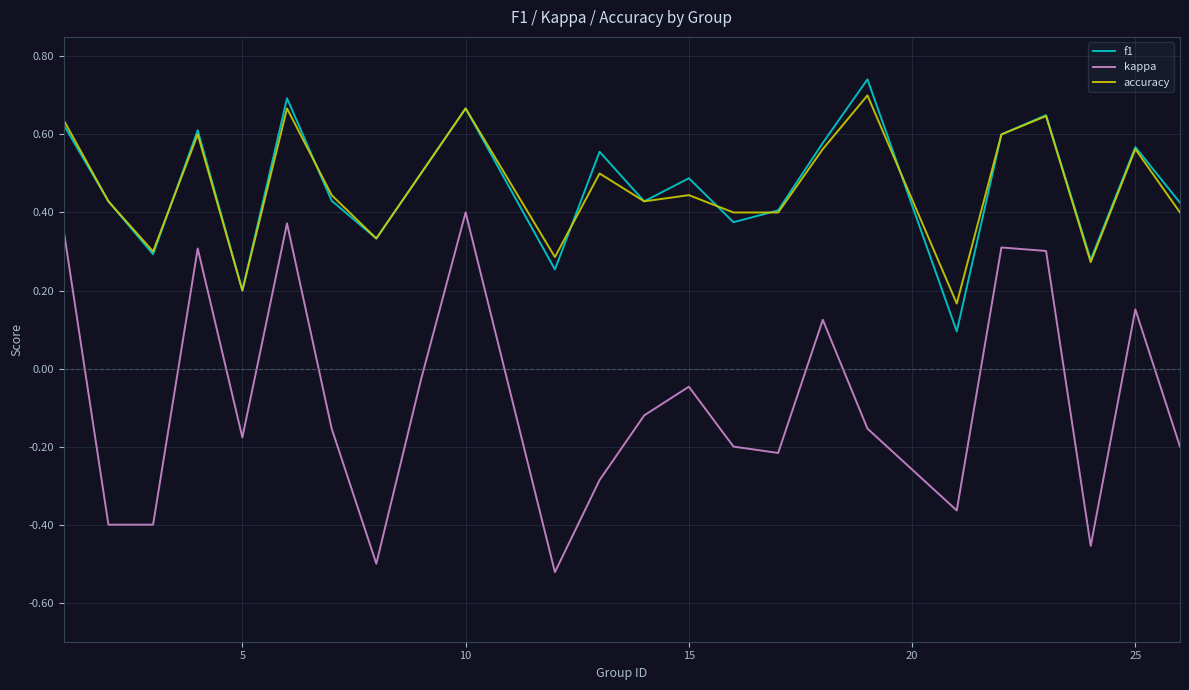

True or false: kappa and f1 intersect in this chart.

False